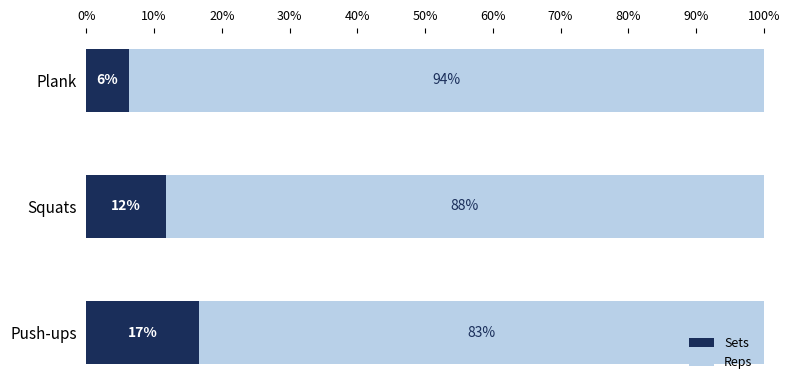

How many data points does each series have?

3